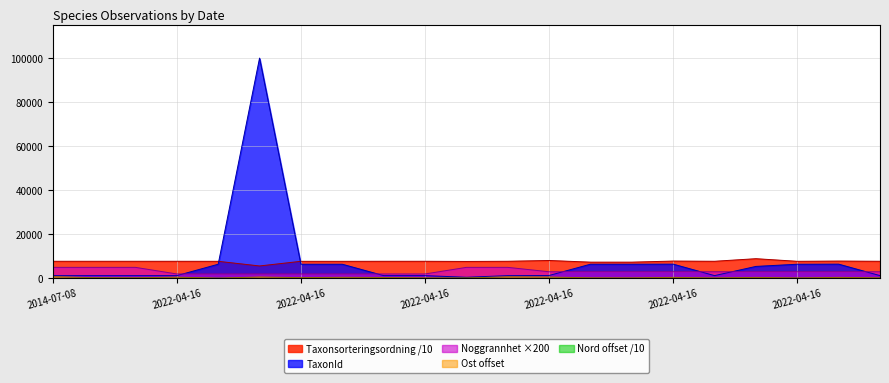

Between 2022-04-16 and 2023-06-07, which is larger?

2022-04-16